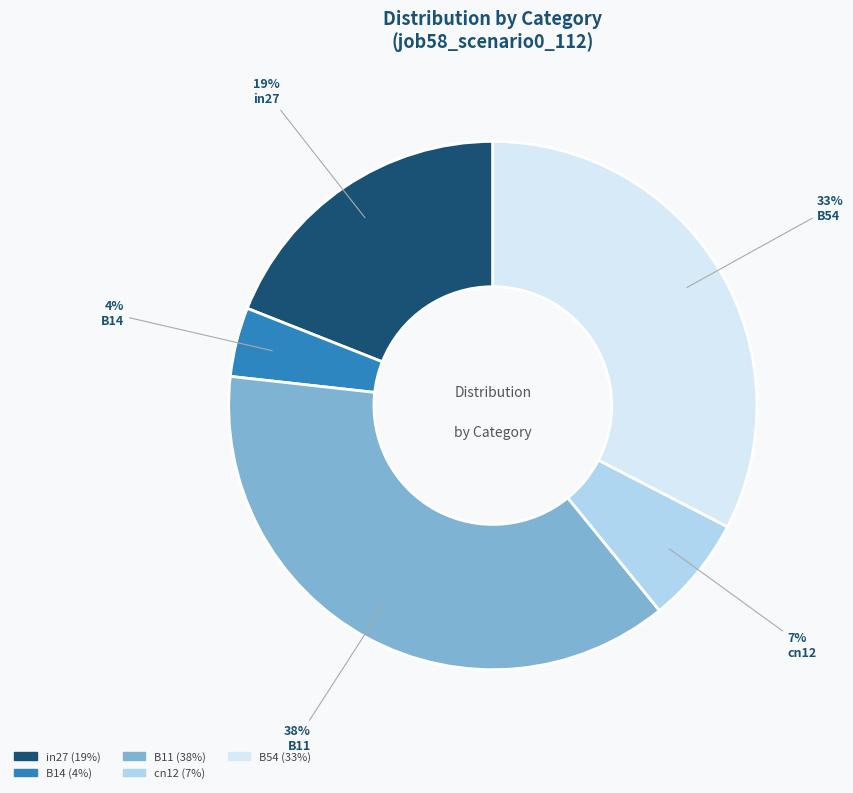

Does B14 account for over 50% of the chart?

No